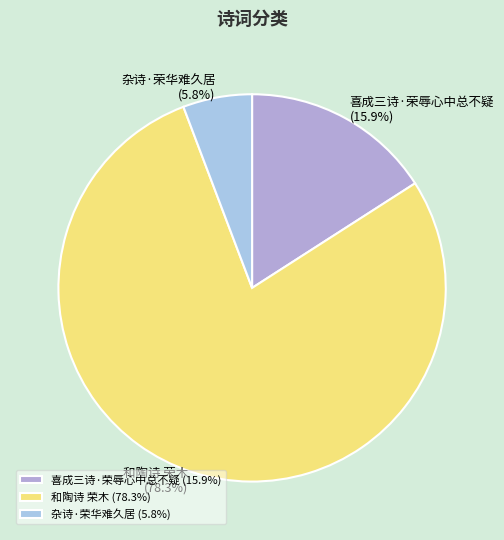

Is there a majority slice in this chart?

Yes